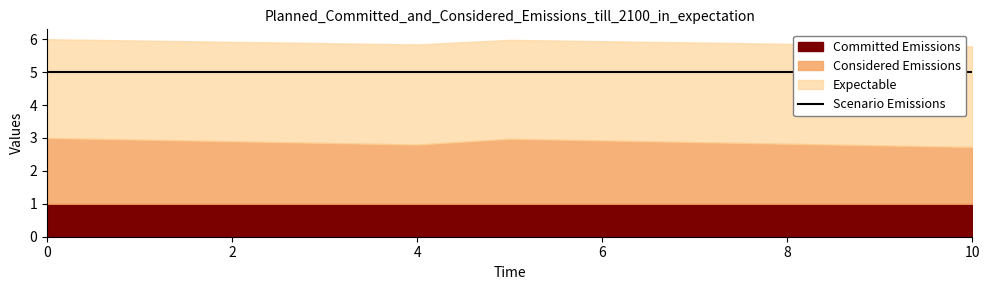

True or false: S1 and C cross at least once.

False